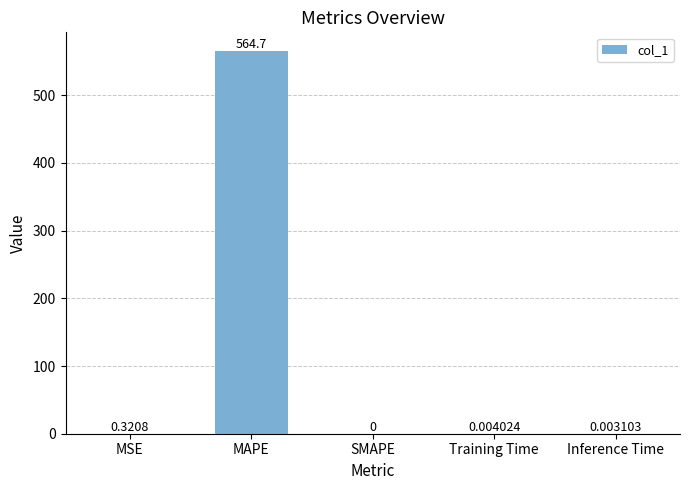

True or false: the data shows 564.7 at MAPE.

True